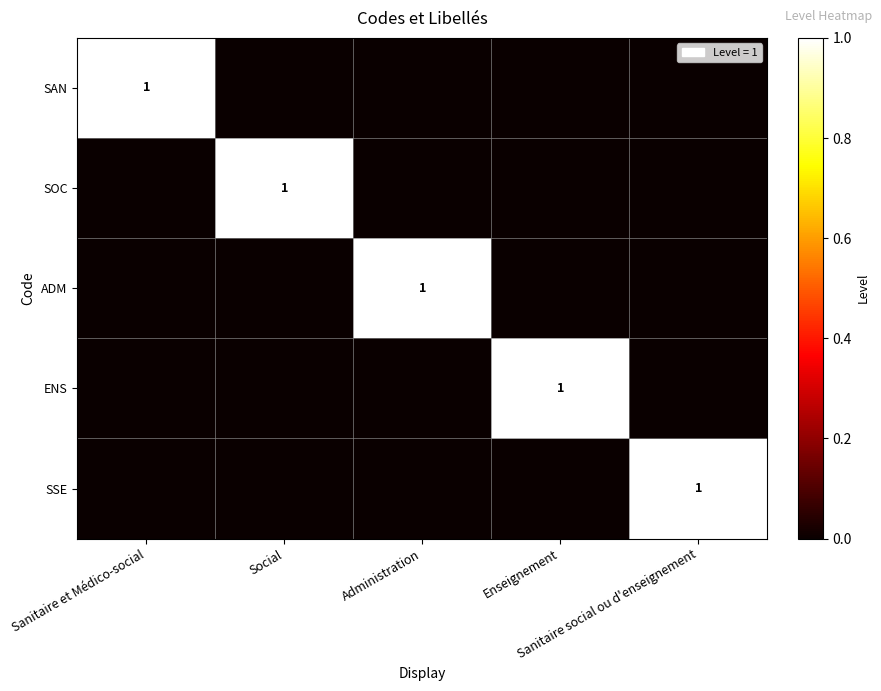

What is the highest value of the ADM series?

1